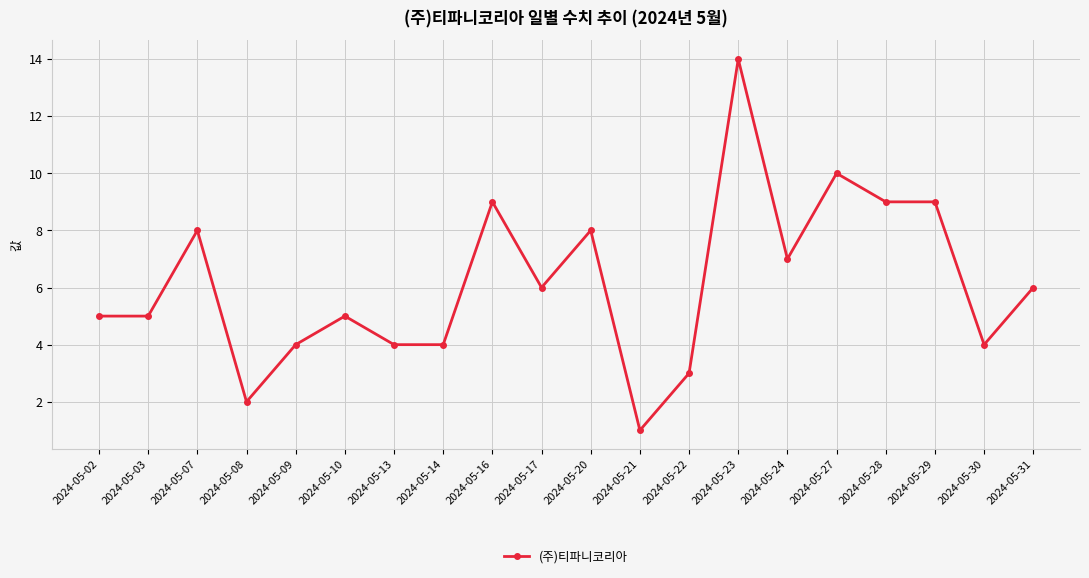

How many data points does each series have?

20